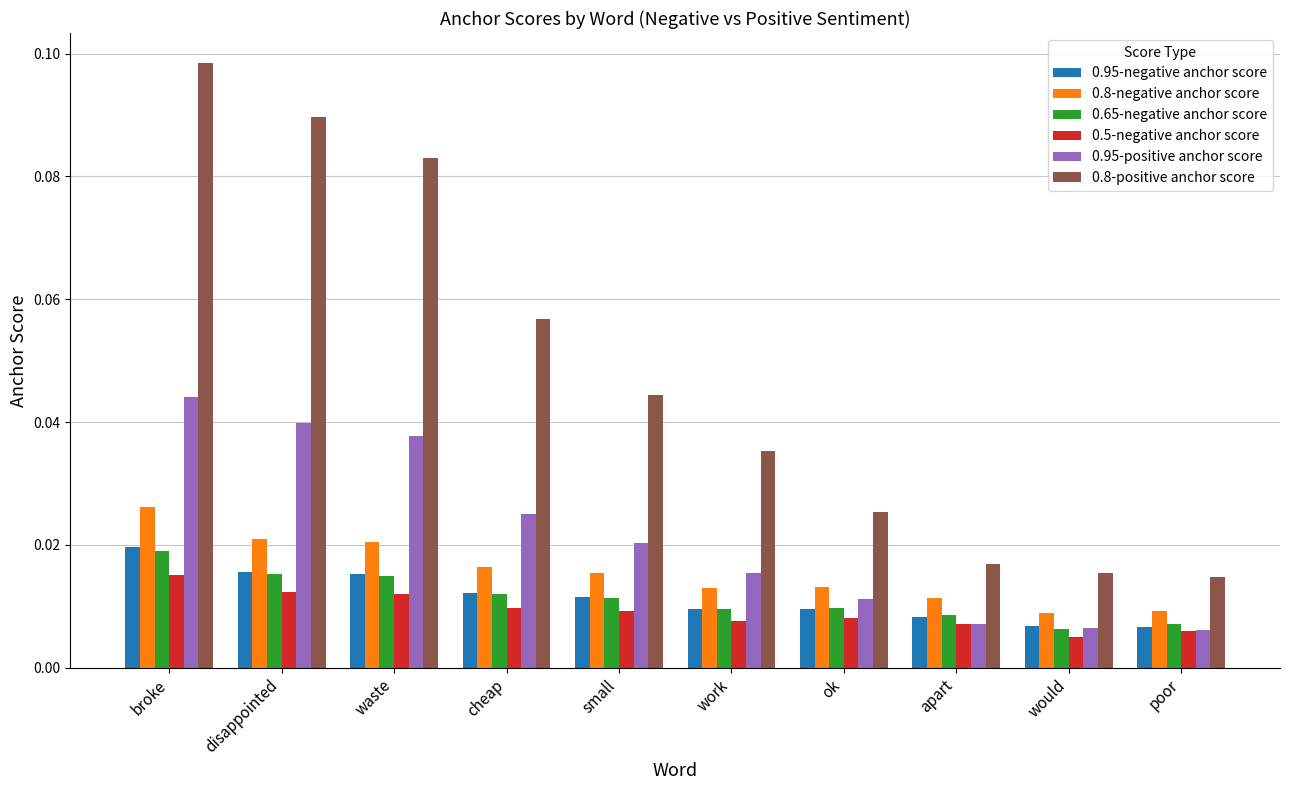

At which category does the chart reach its peak across all series?

broke